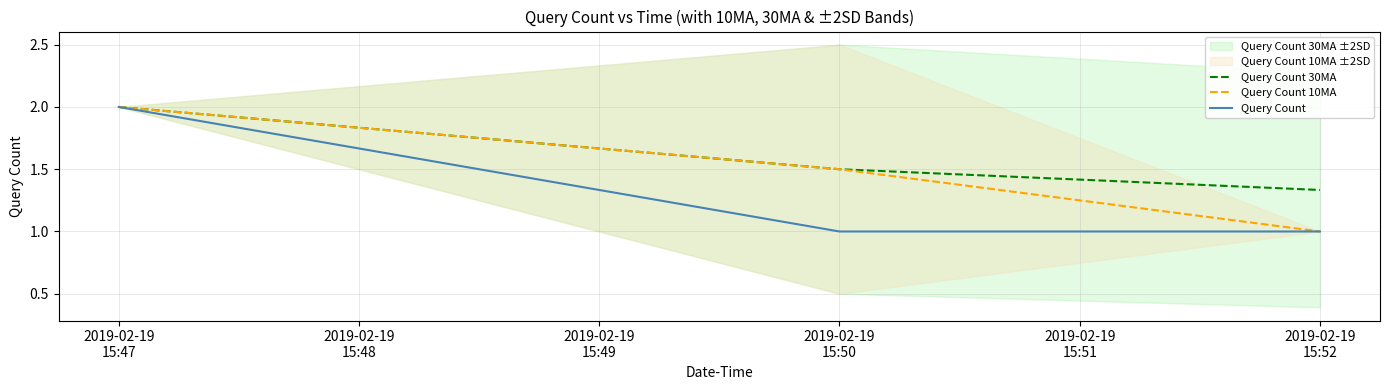

What is the highest value of the Query Count 10MA series?

2.0